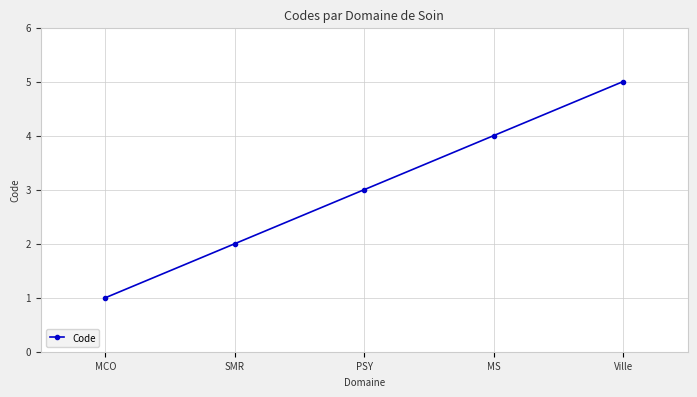

True or false: the data shows 2 at SMR.

True